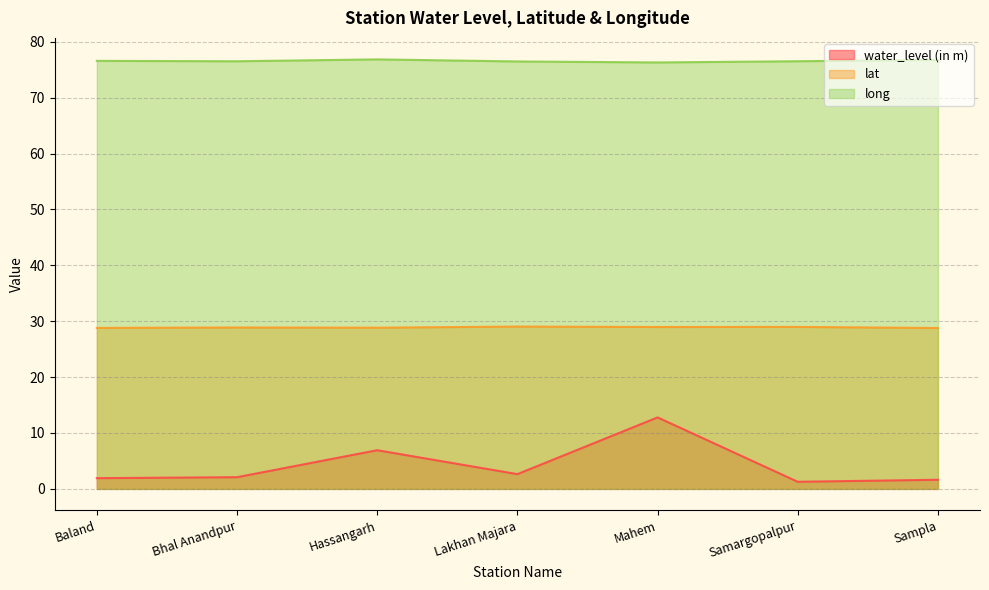

Rank the categories by long value from lowest to highest.

Mahem, Lakhan Majara, Bhal Anandpur, Samargopalpur, Baland, Sampla, Hassangarh